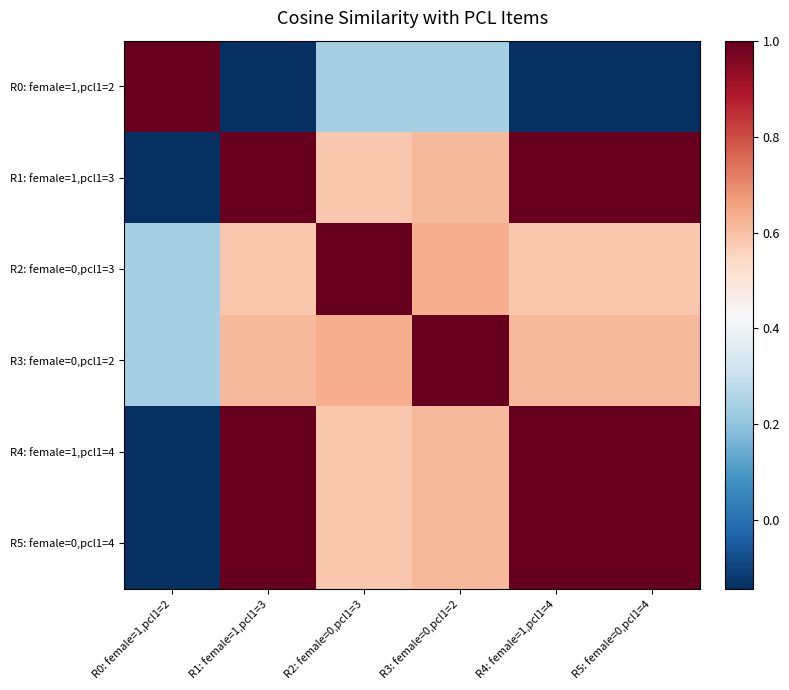

What is the spread (max minus min) of values at R4: female=1,pcl1=4?

1.1